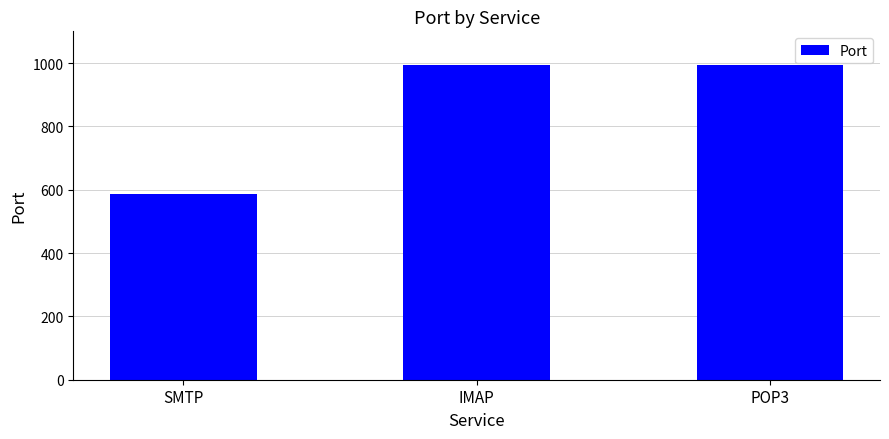

The value at POP3 is 583. True or false?

False